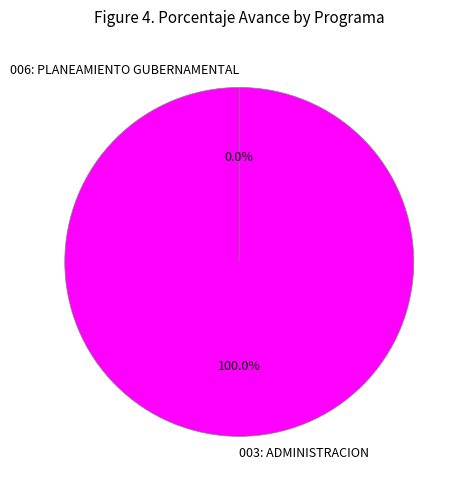

To the nearest percent, what percentage of the pie is 003: ADMINISTRACION?

100%